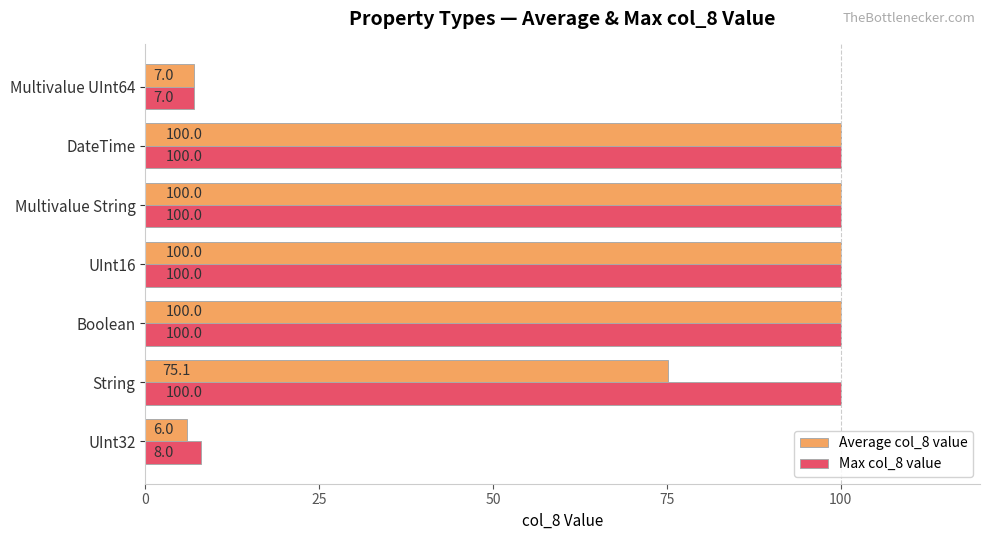

Which series has the largest range (max minus min)?

Average col_8 value